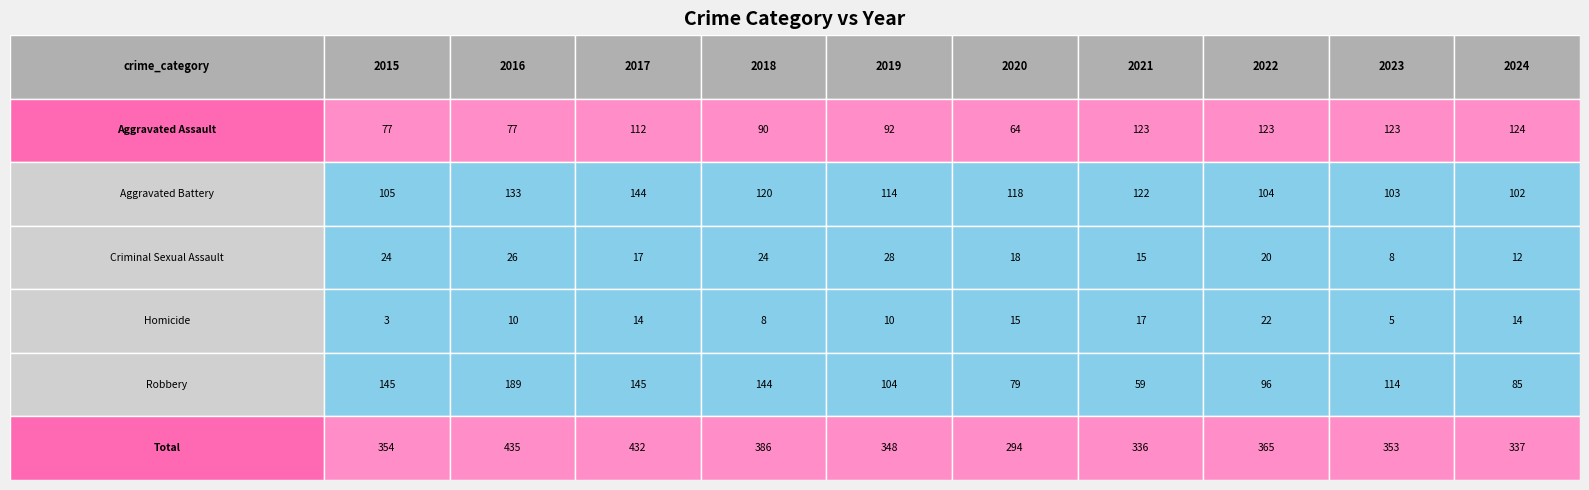

At how many categories does at least one series exceed 81?

10